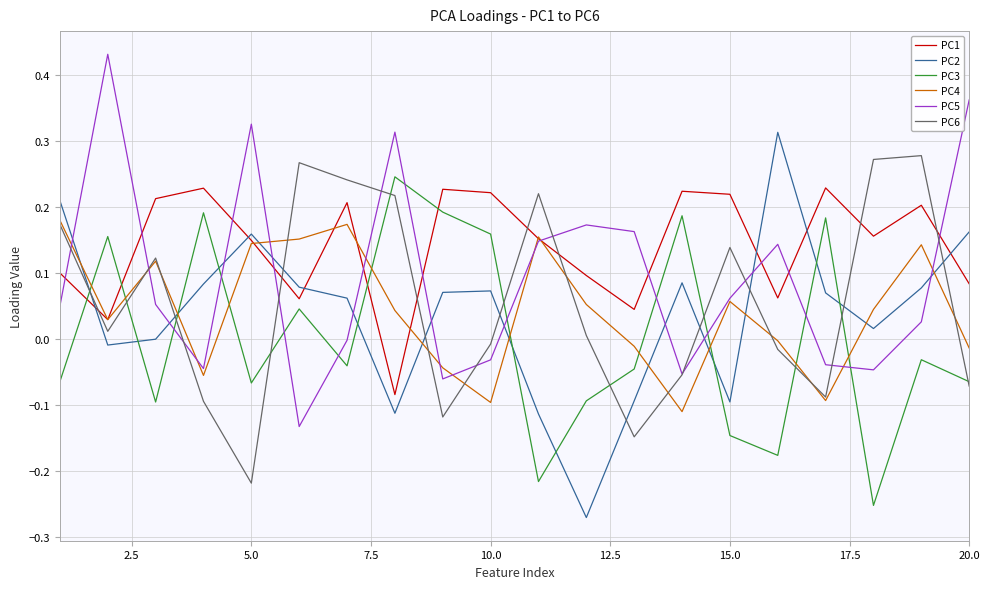

Which series has the largest total across all categories?

PC1